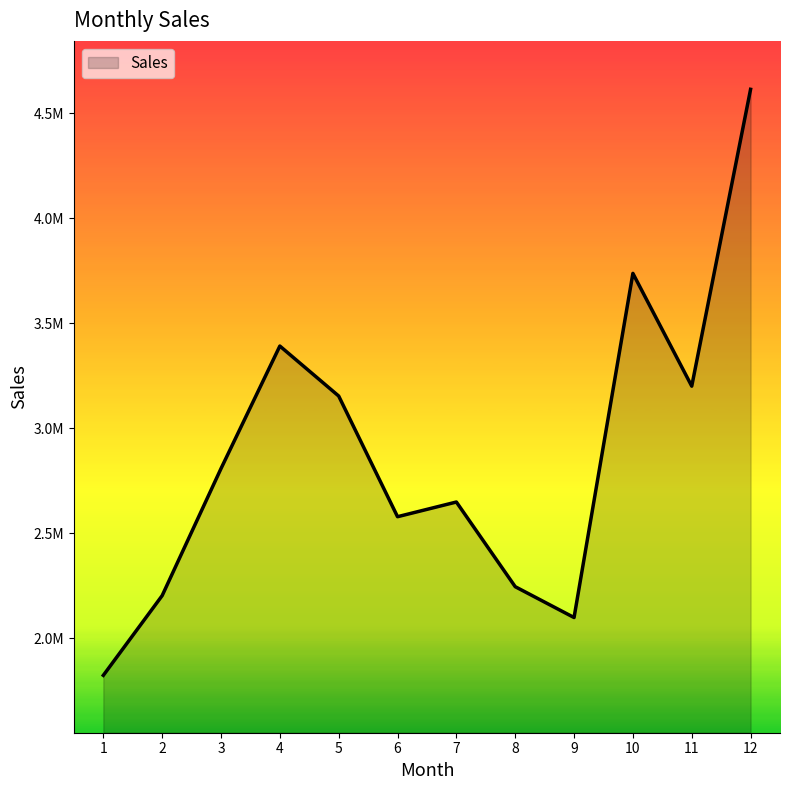

What is the average value?

2874336.3